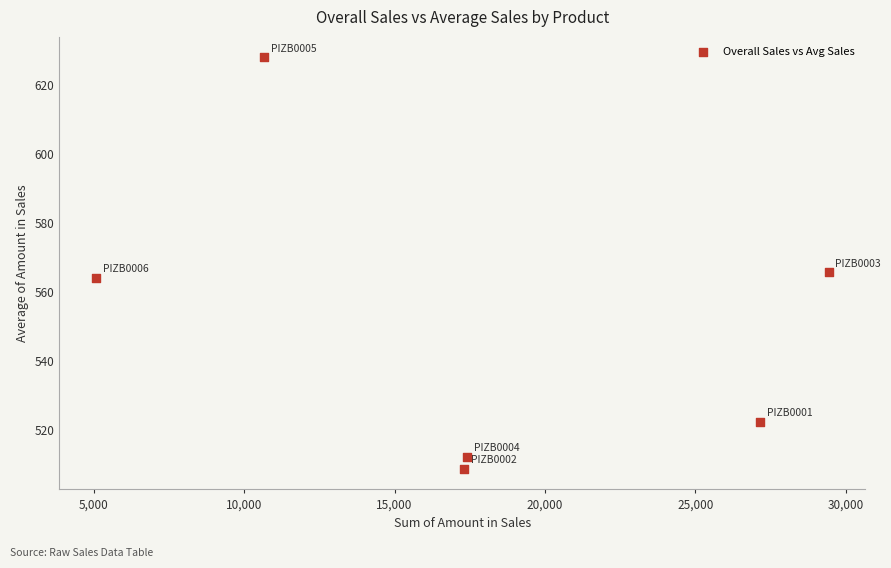

What is the range of Y values (max minus min)?

119.3